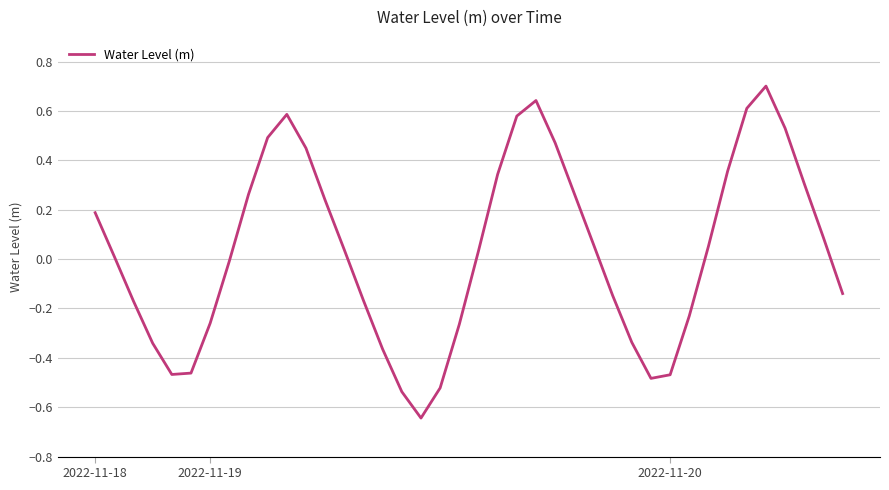

How many lines are shown in the chart?

1